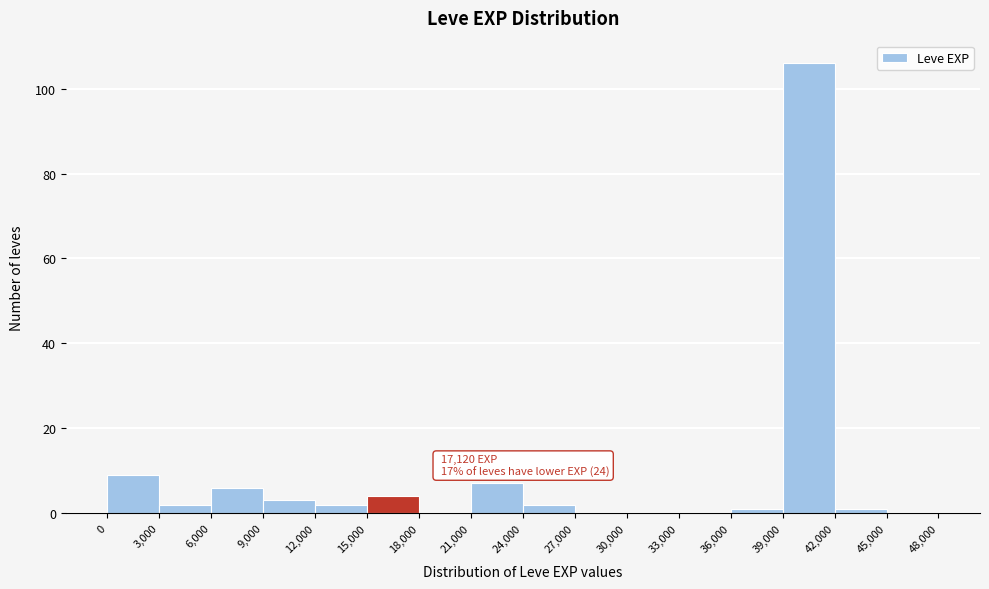

Over which range of the x-axis is the bar tallest?

39,000 to 42,000